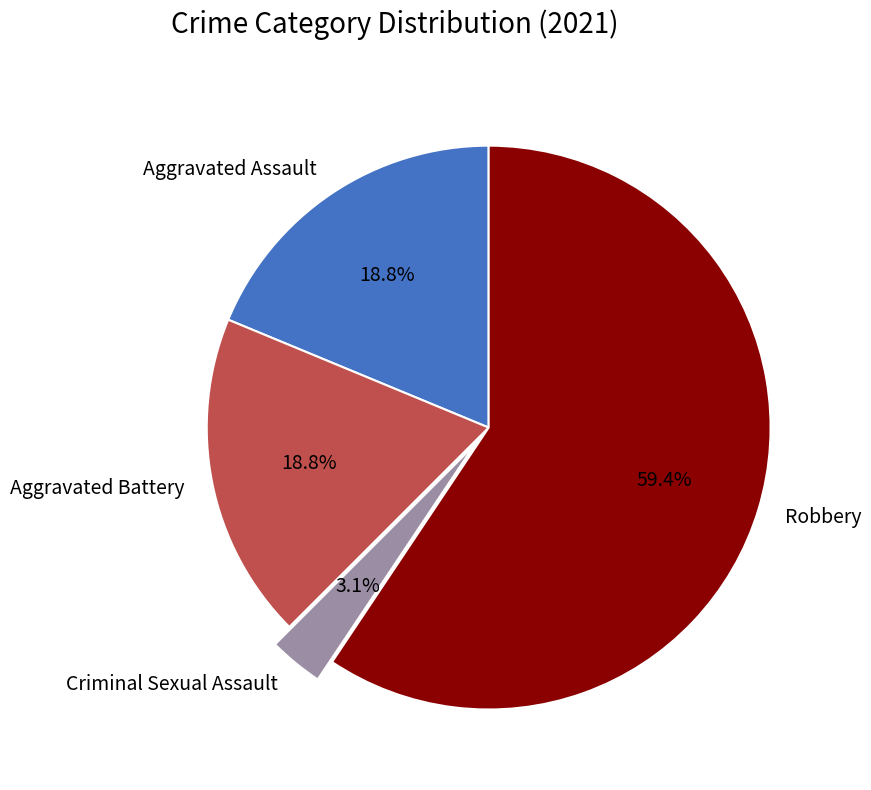

To the nearest percent, what portion does Robbery represent?

59%